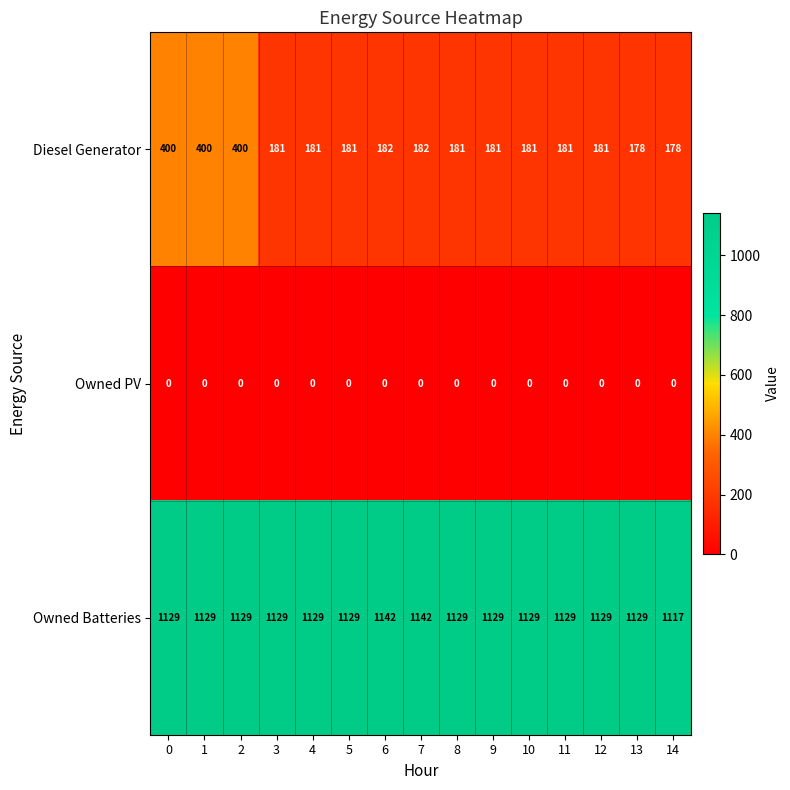

What is the difference between the Owned Batteries values at 14 and 11?

12